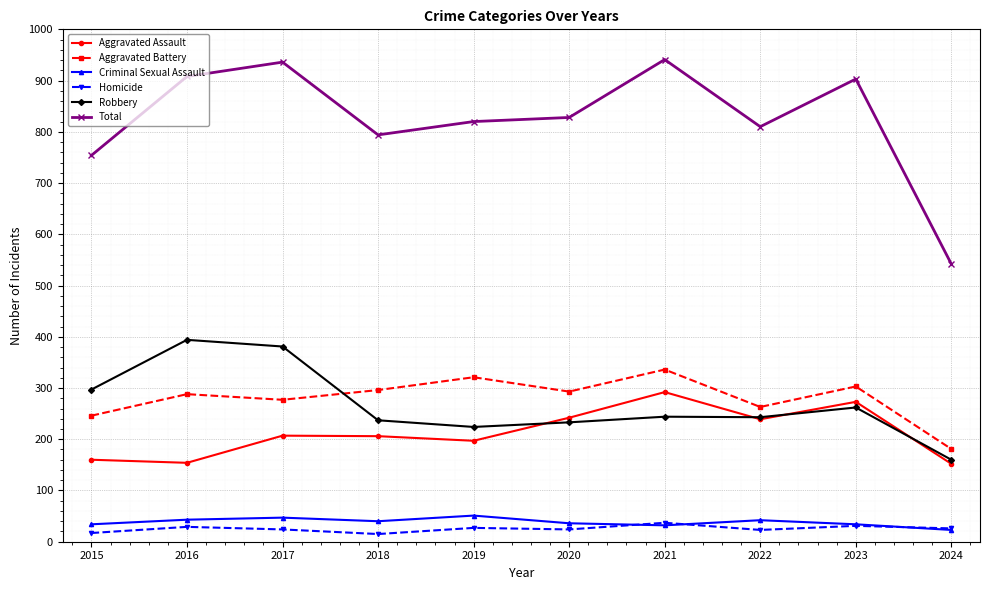

Which series has the largest range (max minus min)?

Total